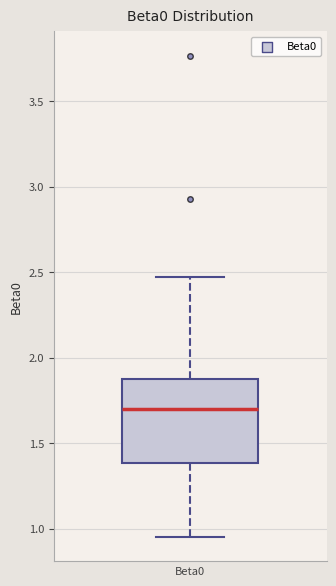

Where does the median line of the box for Beta0 sit on the y-axis? The values are not printed on the chart, so give them approximately, as read against the axis.

1.70